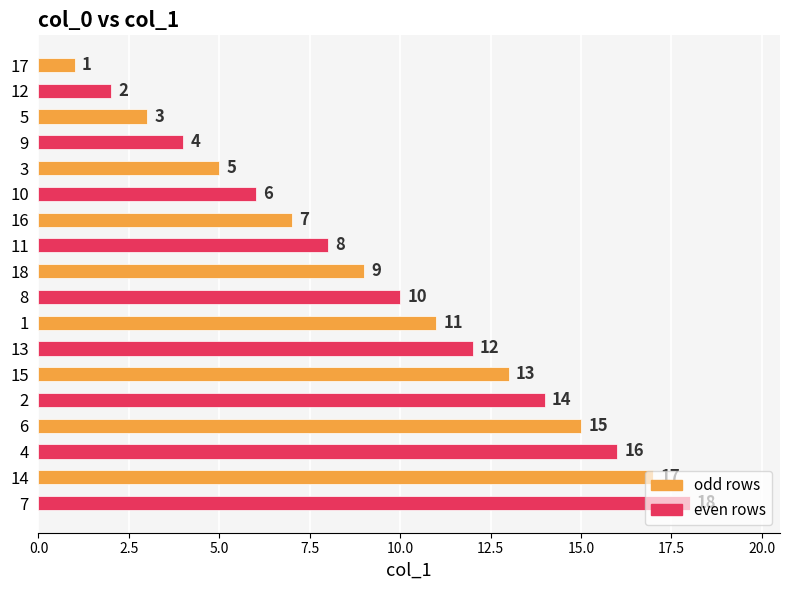

True or false: the data shows 13 at 18.

False